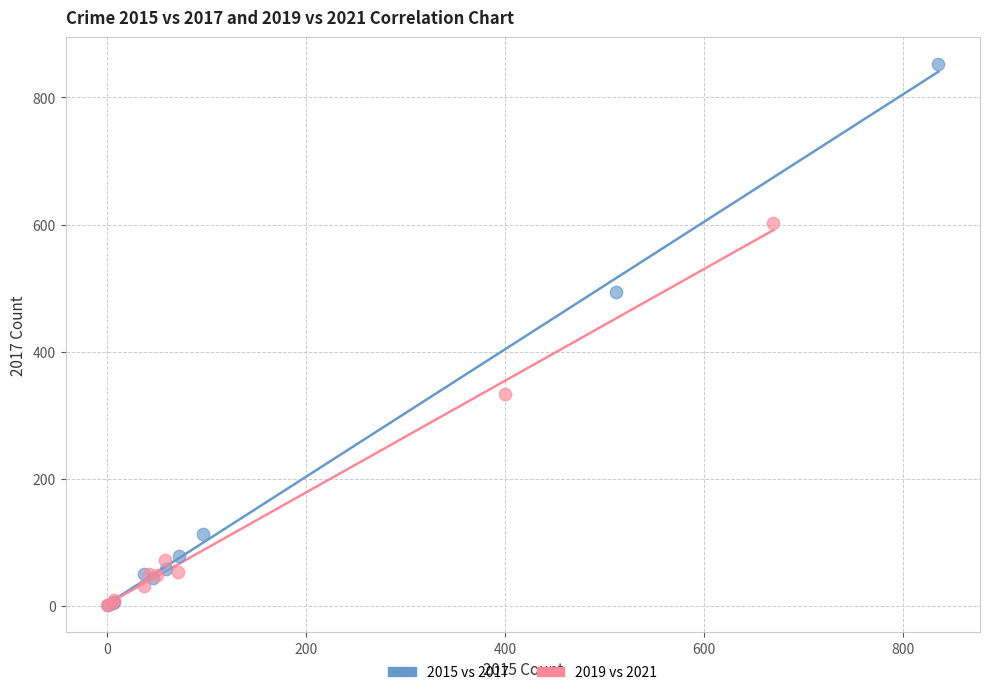

Which series reaches the maximum Y coordinate?

2015 vs 2017